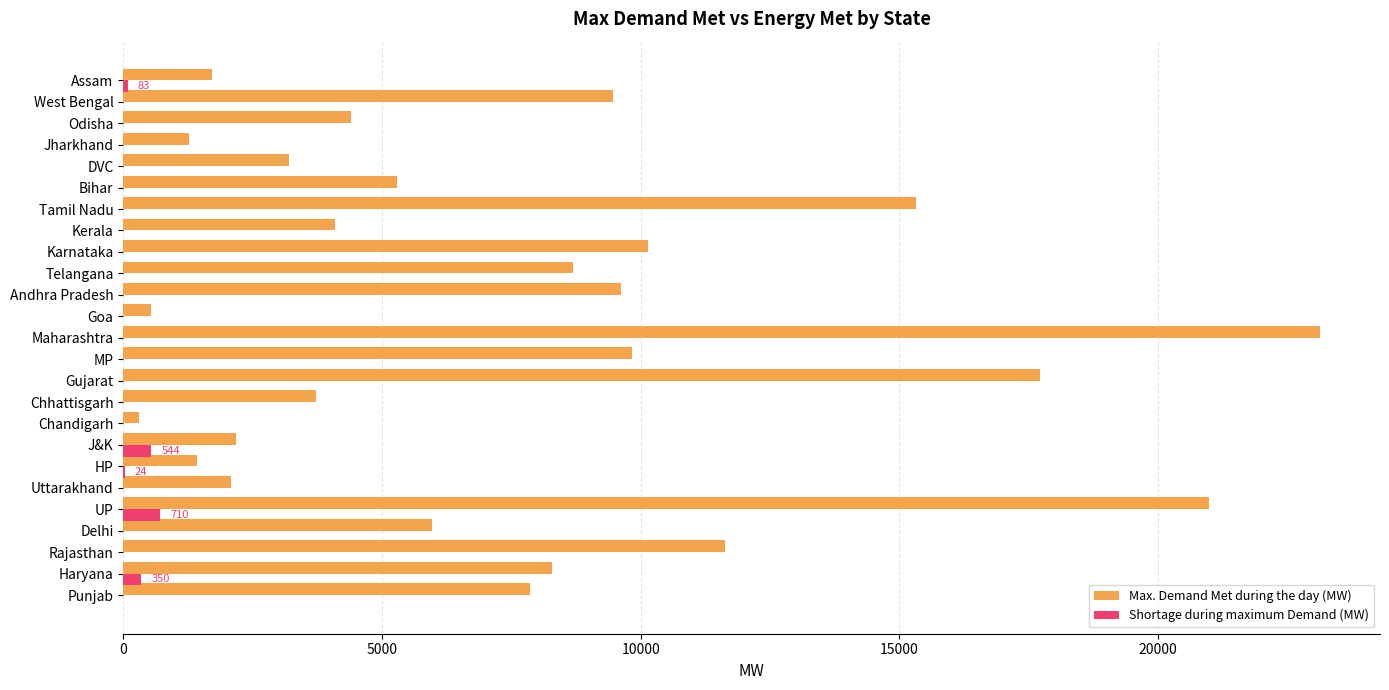

Between HP and MP, which series saw the biggest shift?

Max. Demand Met during the day (MW)